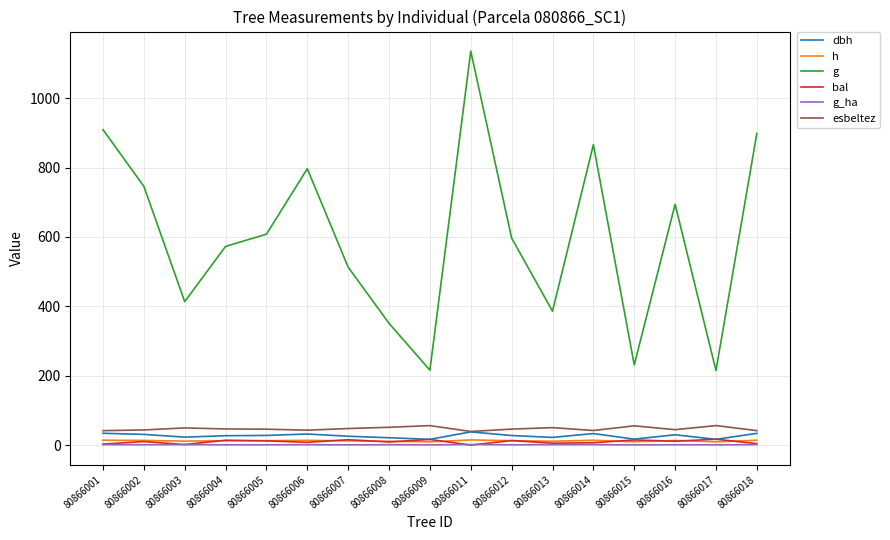

True or false: g and h cross at least once.

False